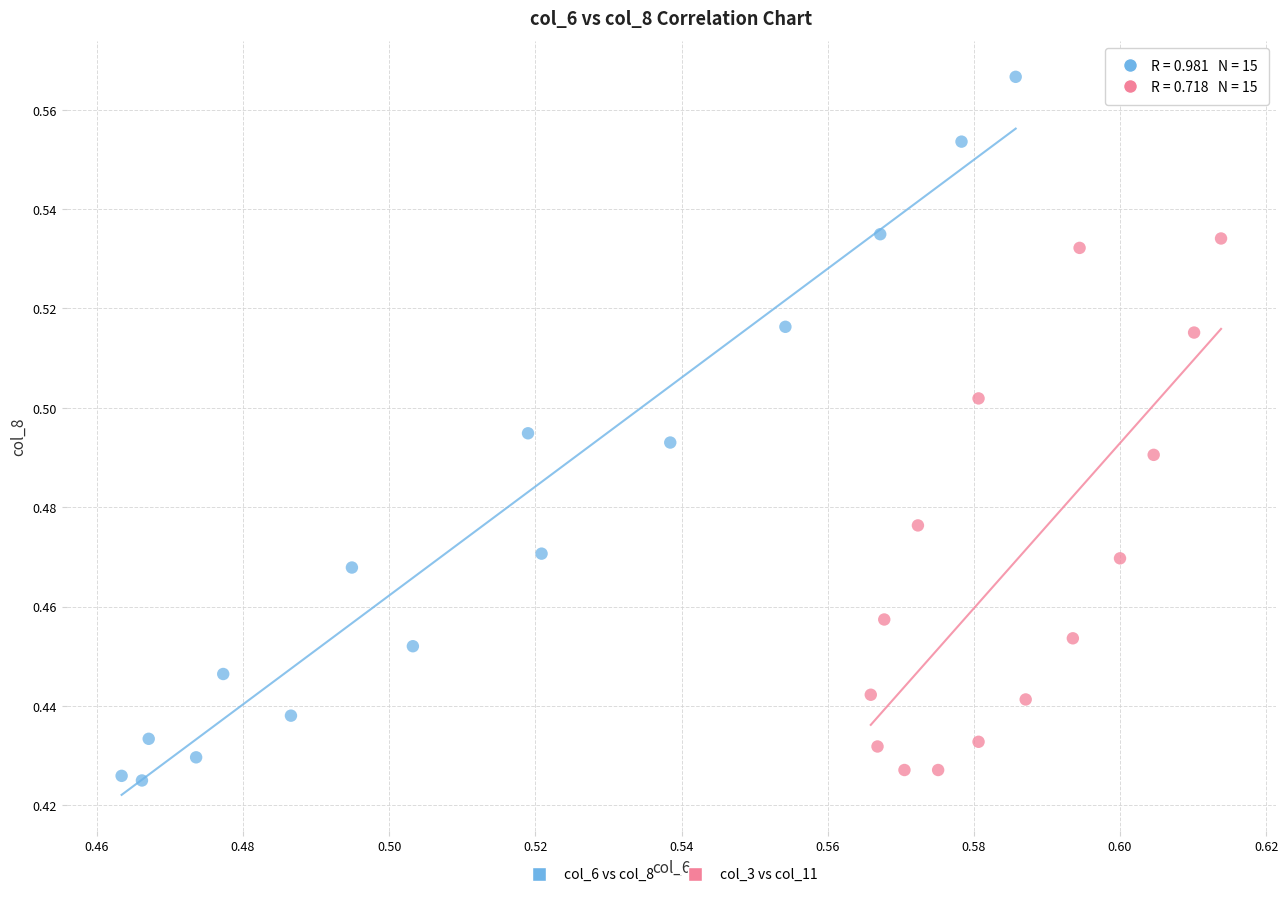

Which series has the widest spread of Y values?

col_6 vs col_8